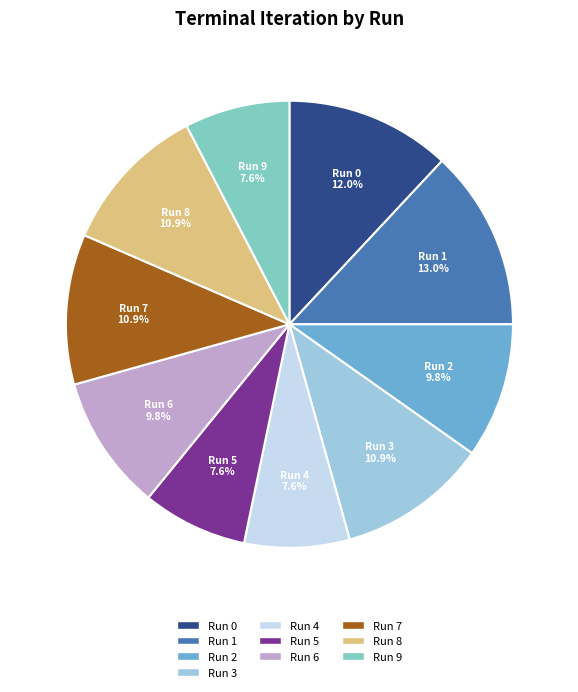

Is it true that Run 6 is 10% of the pie?

True